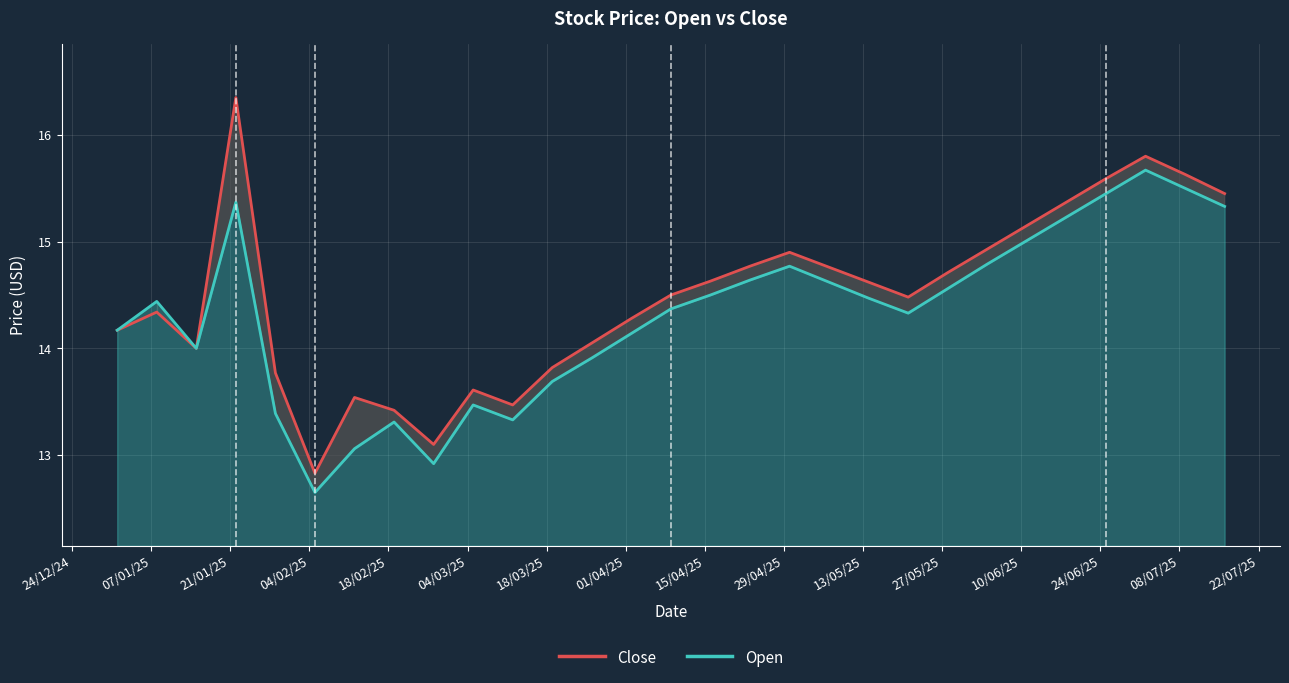

Which series has the largest range (max minus min)?

Close